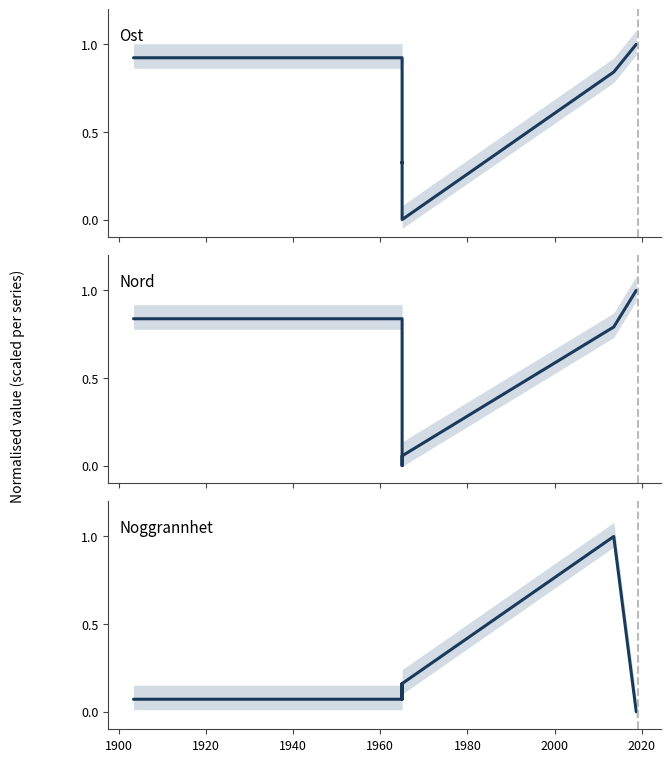

What is the sum of all Ost values?

4.3